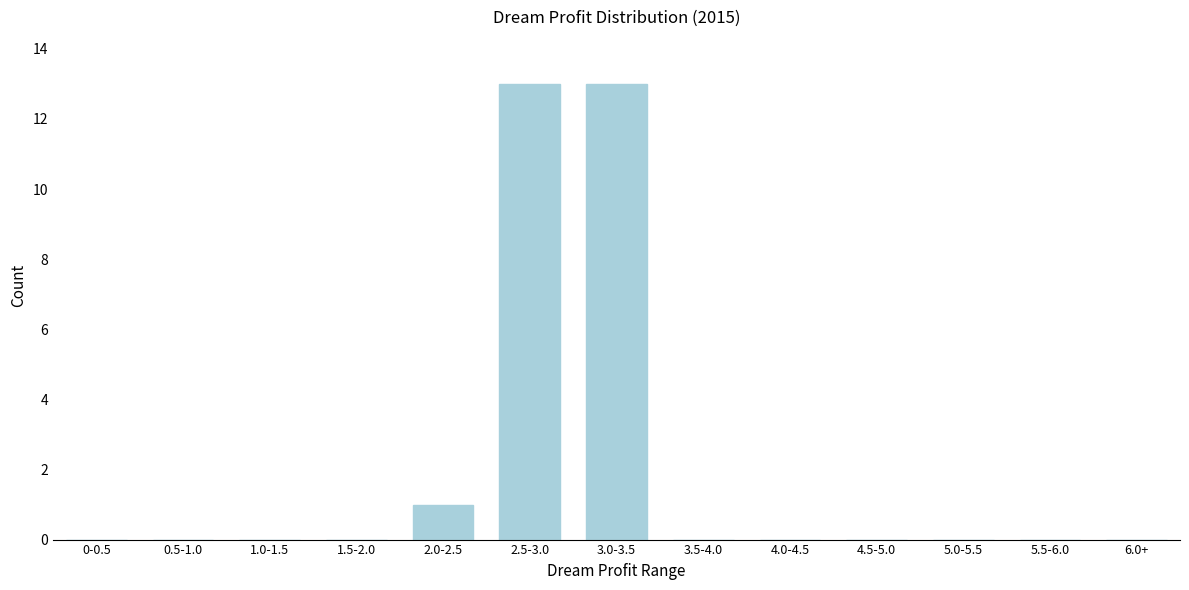

Reading left to right, what are all the values shown in this chart?

0-0.5=0	0.5-1.0=0	1.0-1.5=0	1.5-2.0=0	2.0-2.5=1	2.5-3.0=13	3.0-3.5=13	3.5-4.0=0	4.0-4.5=0	4.5-5.0=0	5.0-5.5=0	5.5-6.0=0	6.0+=0